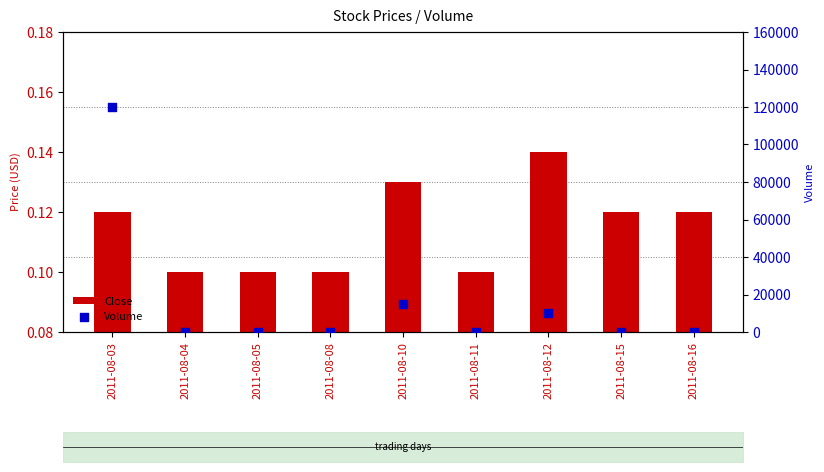

What are all the series names shown in the legend?

Close, Volume